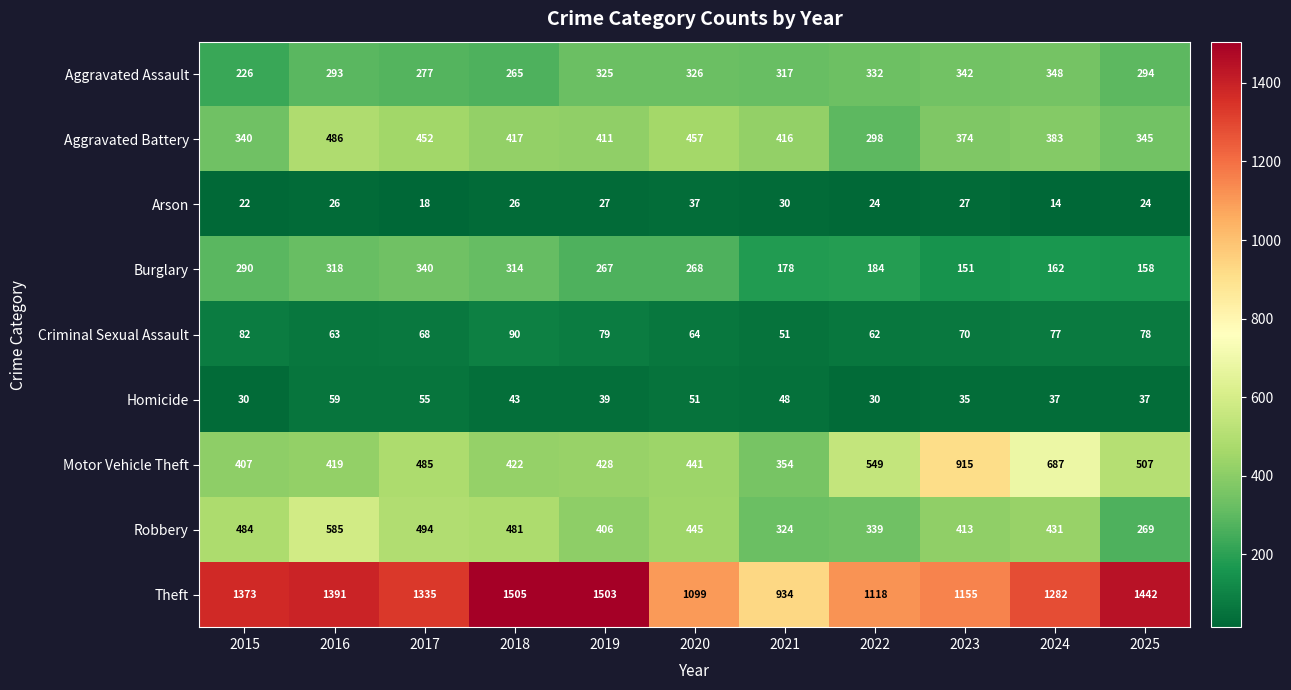

The value of Motor Vehicle Theft at 2024 is 687. True or false?

True